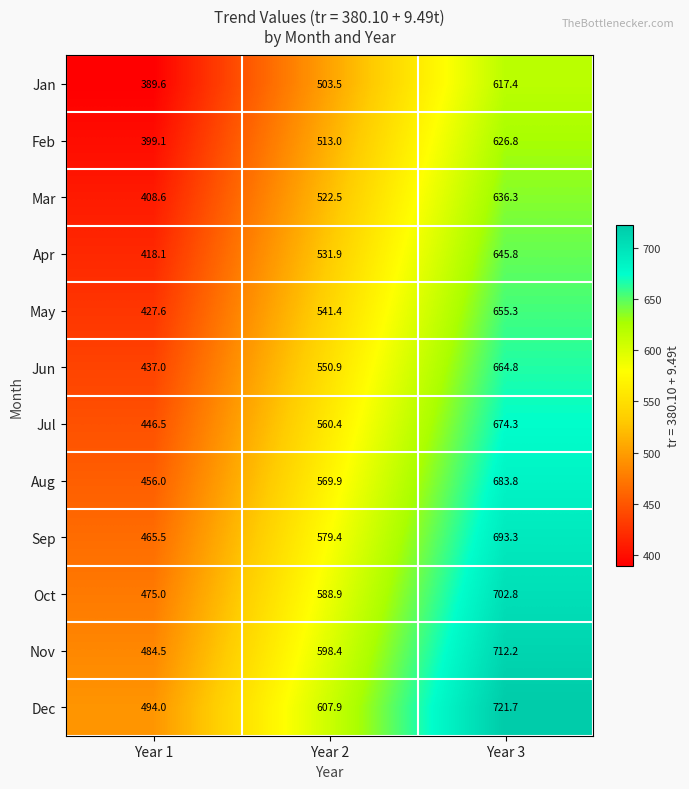

How many values in the Feb series are below 513?

1